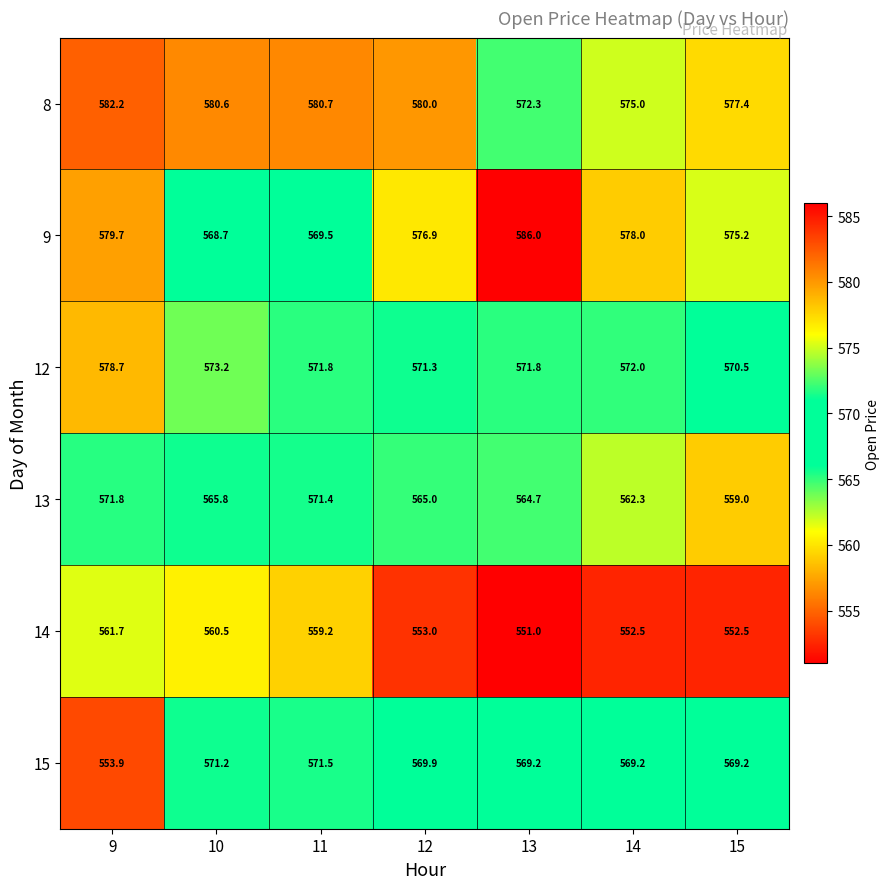

How many data points in 13 are less than 565?

3